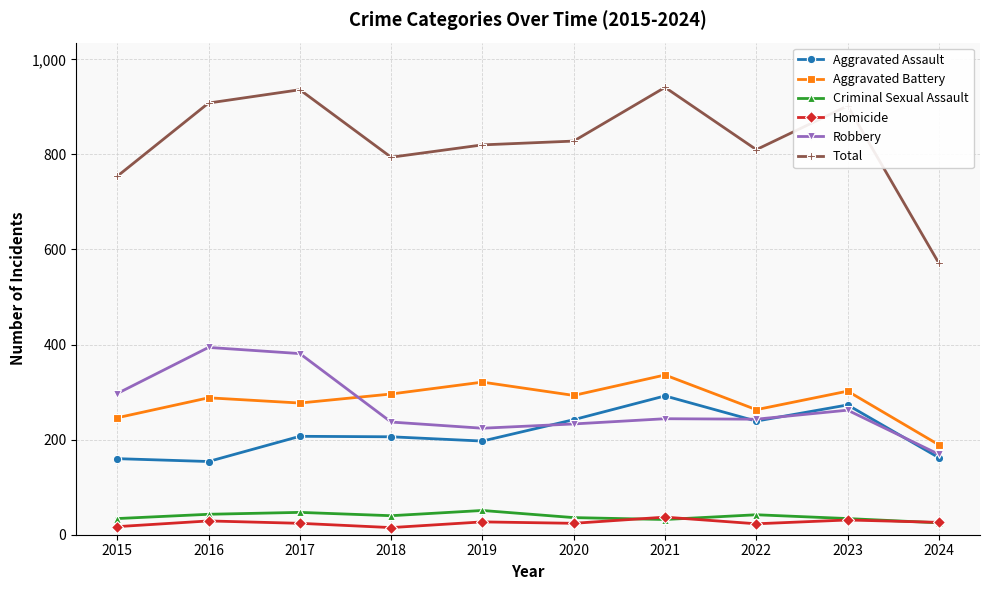

What is the value of the Homicide point at the 3rd from the left?

24